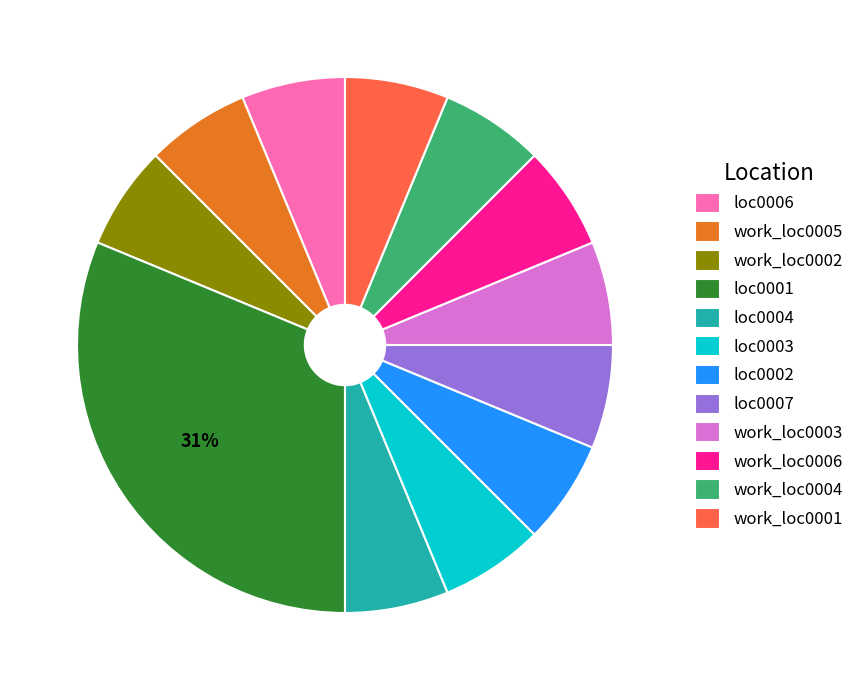

Which slice is the largest?

loc0001